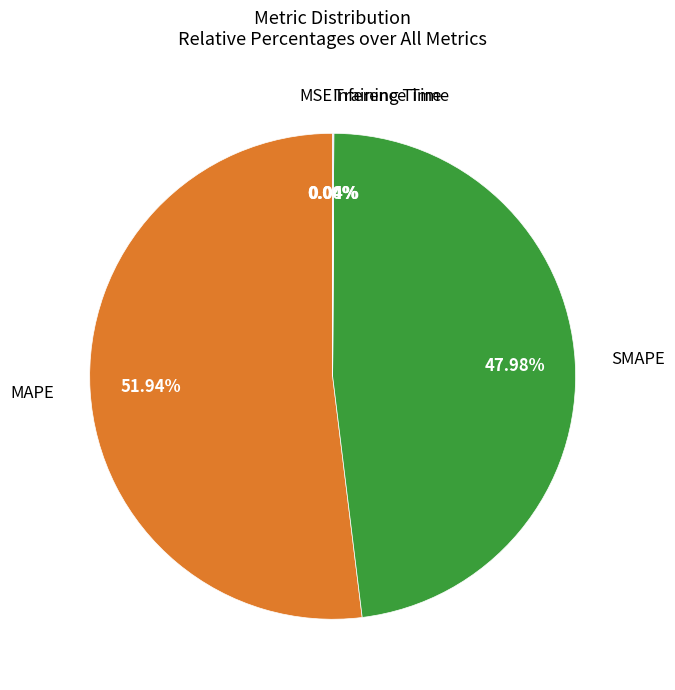

To the nearest percent, what is the difference between the largest and smallest slice percentages?

52%